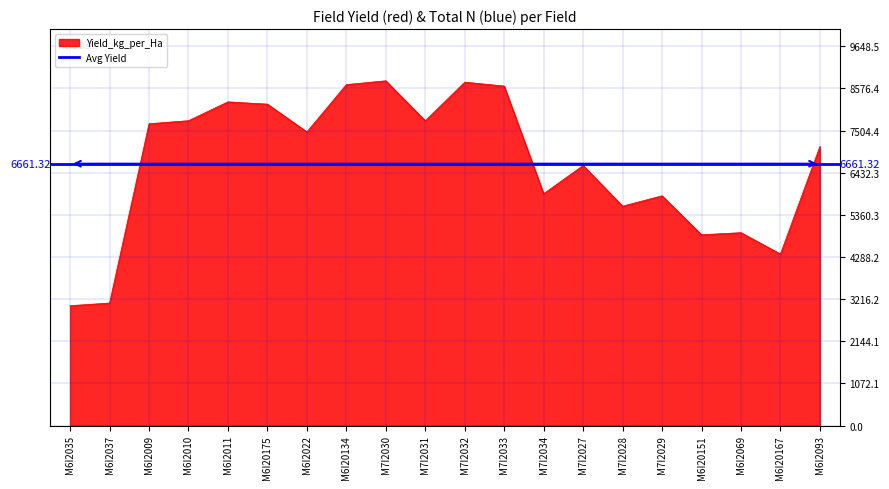

What is the average value?

6661.3